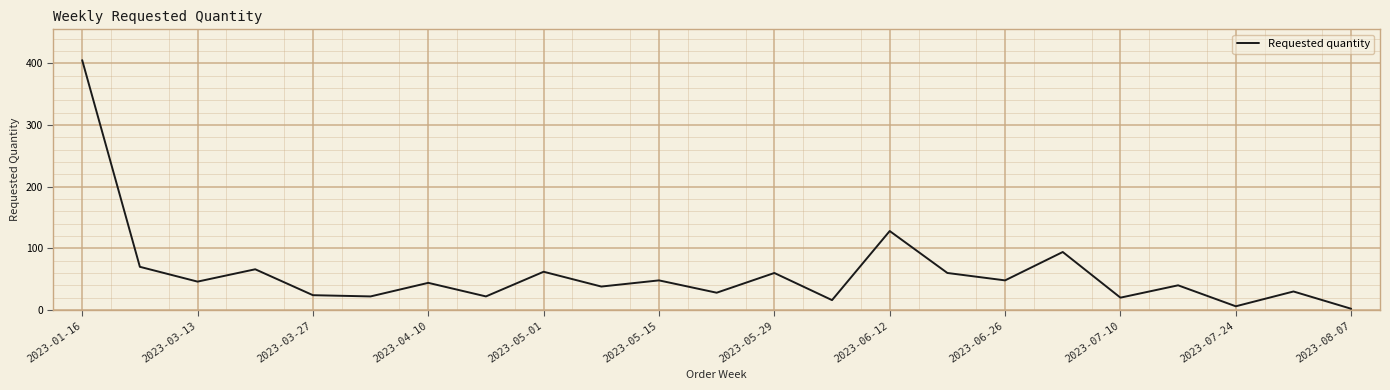

True or false: there are more than 0 points higher than both neighbors.

True